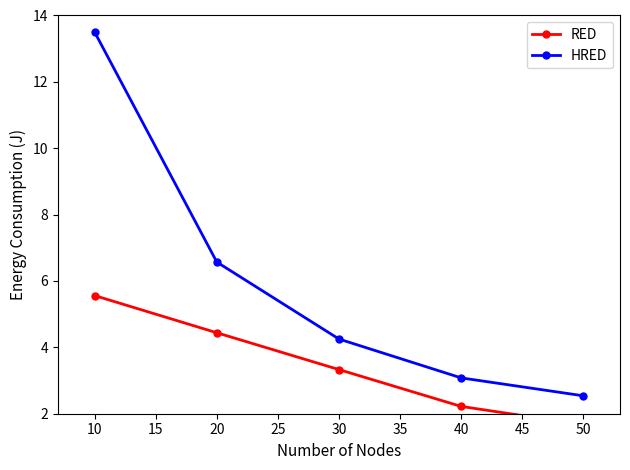

What is the difference between the maximum and minimum values in the HRED series?

11.0